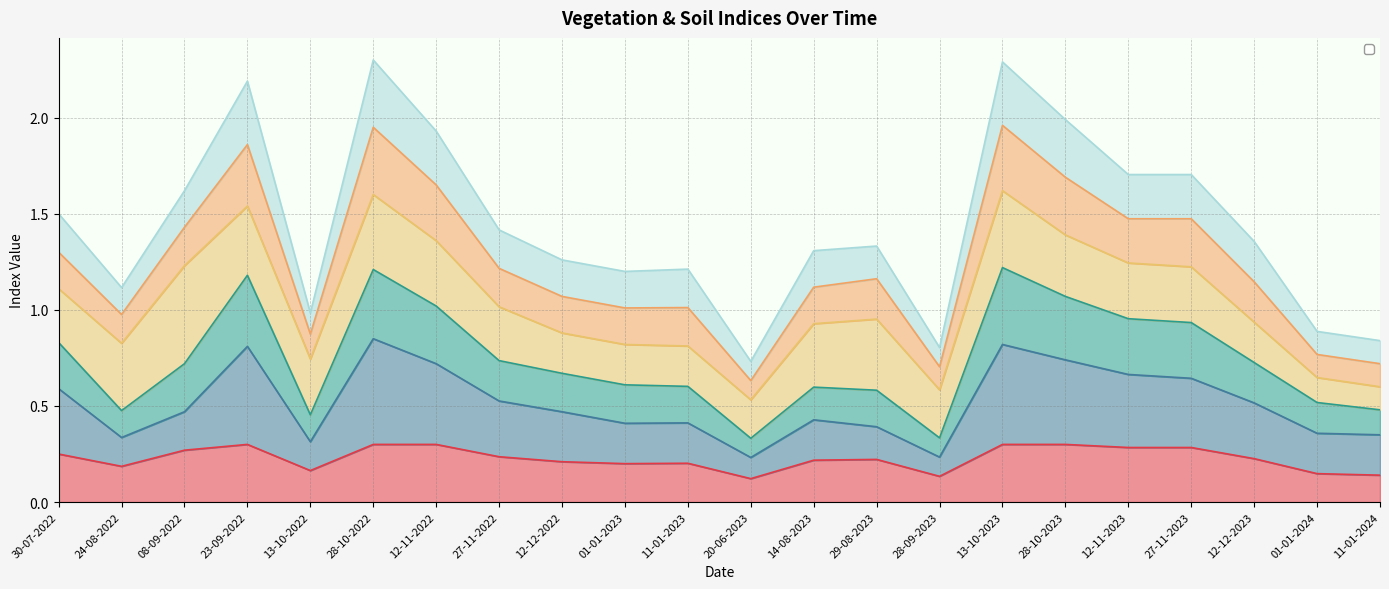

At which label is ndvi closest to 0?

20-06-2023